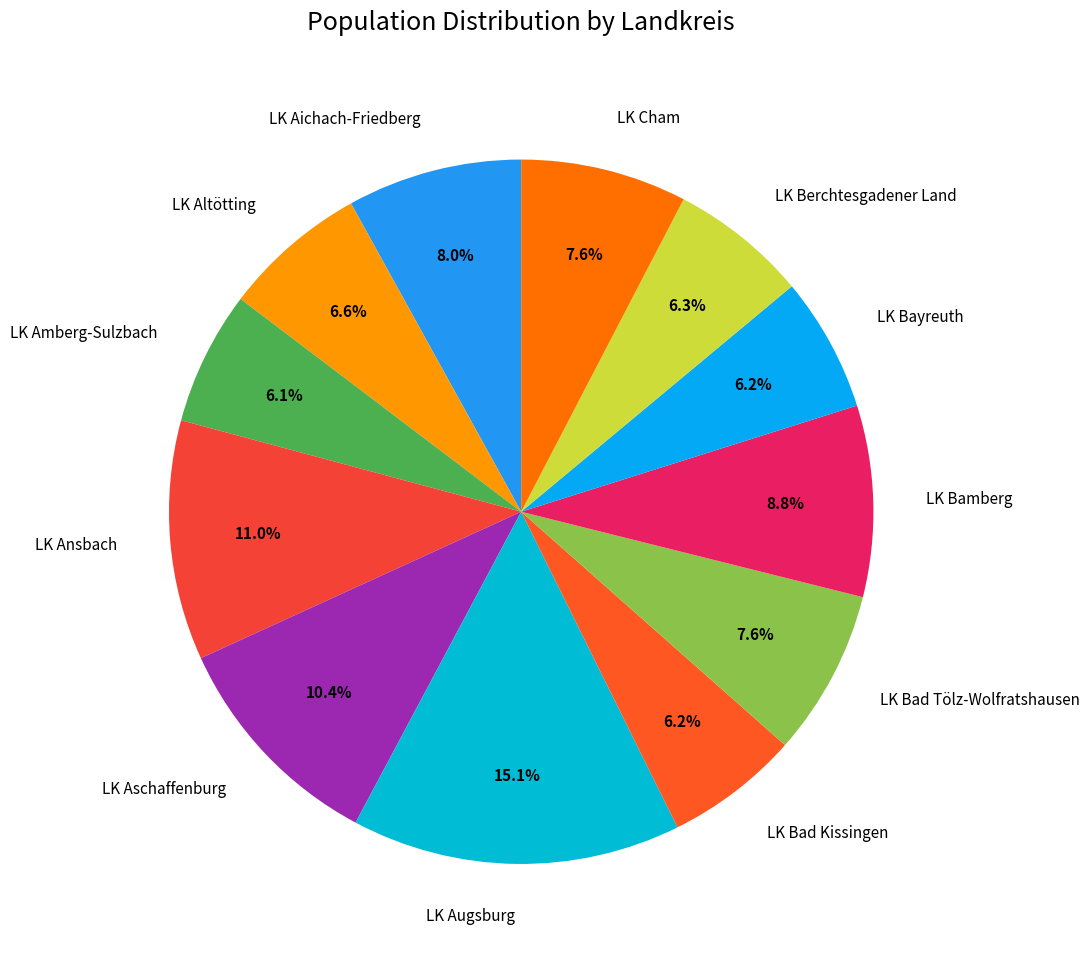

The LK Aichach-Friedberg slice represents 8% of the pie. True or false?

True